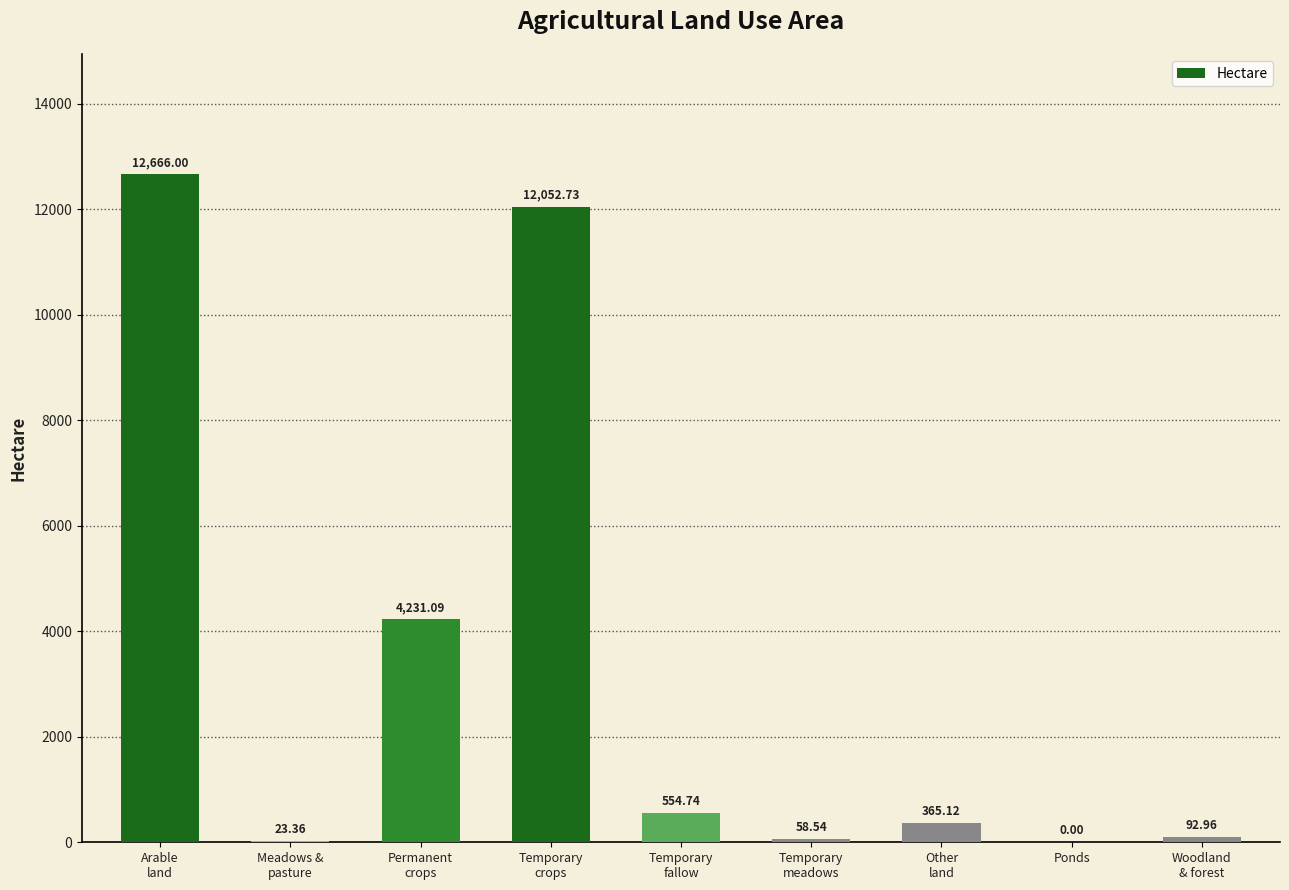

Between Meadows &
pasture and Permanent
crops, which is larger?

Permanent
crops